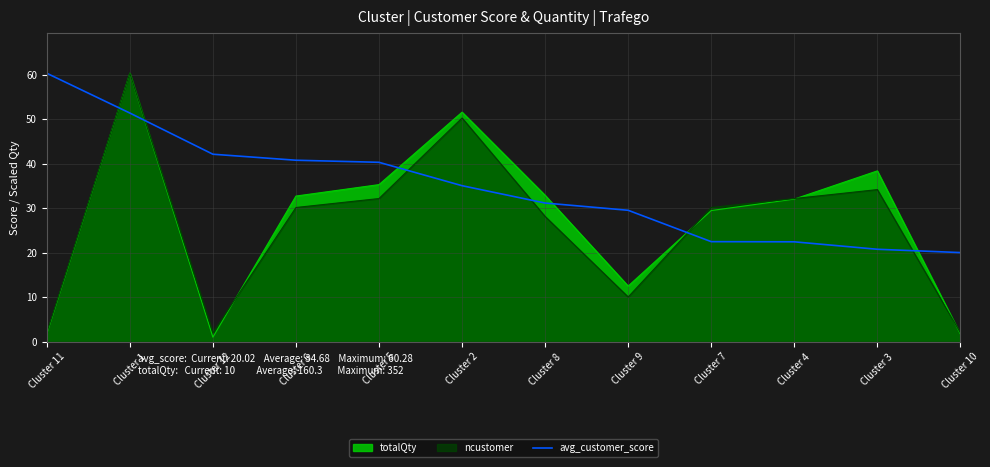

What is the greatest value displayed?

60.3